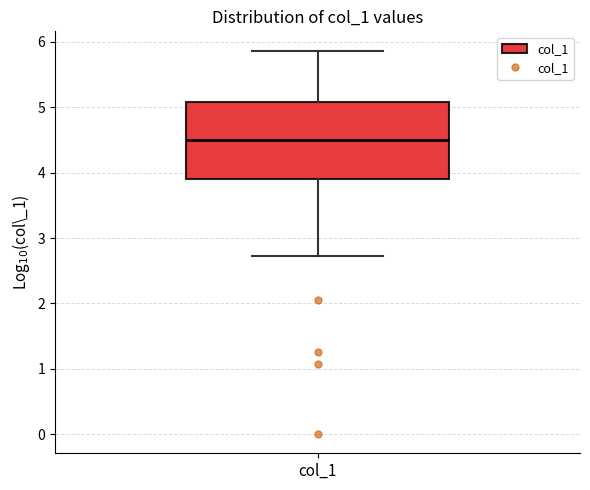

Read this box plot against the y-axis: the position of the median line, the range covered by the box, and the ends of both whiskers. The values are not printed on the chart, so give them approximately, as read against the axis.

median 4.5, box 3.9 to 5.1, whiskers 2.7 to 5.9